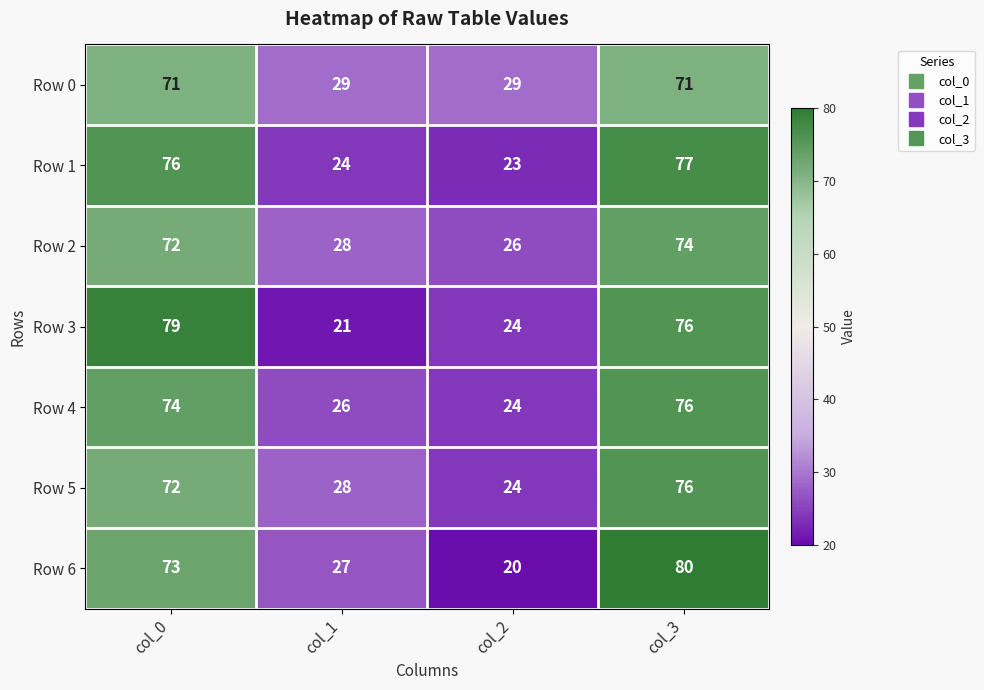

Reading left to right, transcribe all the data shown in this chart.

Row 0: col_0=71	col_1=29	col_2=29	col_3=71
Row 1: col_0=76	col_1=24	col_2=23	col_3=77
Row 2: col_0=72	col_1=28	col_2=26	col_3=74
Row 3: col_0=79	col_1=21	col_2=24	col_3=76
Row 4: col_0=74	col_1=26	col_2=24	col_3=76
Row 5: col_0=72	col_1=28	col_2=24	col_3=76
Row 6: col_0=73	col_1=27	col_2=20	col_3=80